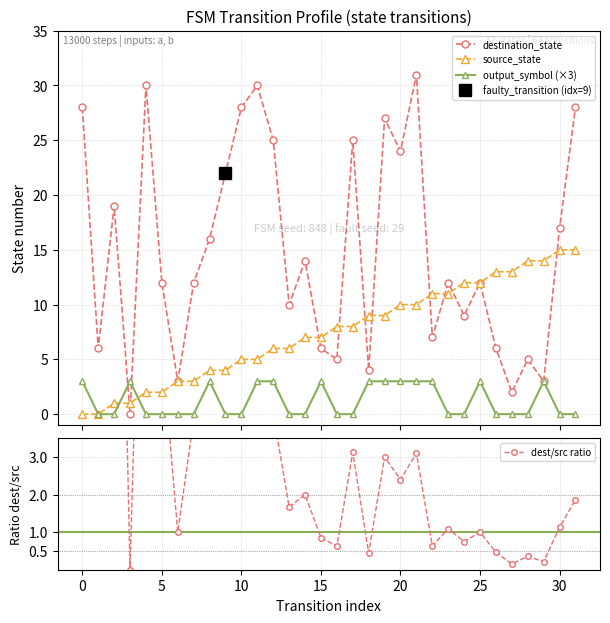

Reading left to right, extract all data points from this chart.

destination_state: 28.0	6.0	19.0	0.0	30.0	12.0	3.0	12.0	16.0	22.0	28.0	30.0	25.0	10.0	14.0	6.0	5.0	25.0	4.0	27.0	24.0	31.0	7.0	12.0	9.0	12.0	6.0	2.0	5.0	3.0	17.0	28.0
source_state: 0.0	0.0	1.0	1.0	2.0	2.0	3.0	3.0	4.0	4.0	5.0	5.0	6.0	6.0	7.0	7.0	8.0	8.0	9.0	9.0	10.0	10.0	11.0	11.0	12.0	12.0	13.0	13.0	14.0	14.0	15.0	15.0
output_symbol (×3): 3.0	0.0	0.0	3.0	0.0	0.0	0.0	0.0	3.0	0.0	0.0	3.0	3.0	0.0	0.0	3.0	0.0	0.0	3.0	3.0	3.0	3.0	3.0	0.0	0.0	3.0	0.0	0.0	0.0	3.0	0.0	0.0
dest/src ratio: 28.0	6.0	19.0	0.0	15.0	6.0	1.0	4.0	4.0	5.5	5.6	6.0	4.2	1.7	2.0	0.9	0.6	3.1	0.4	3.0	2.4	3.1	0.6	1.1	0.8	1.0	0.5	0.2	0.4	0.2	1.1	1.9